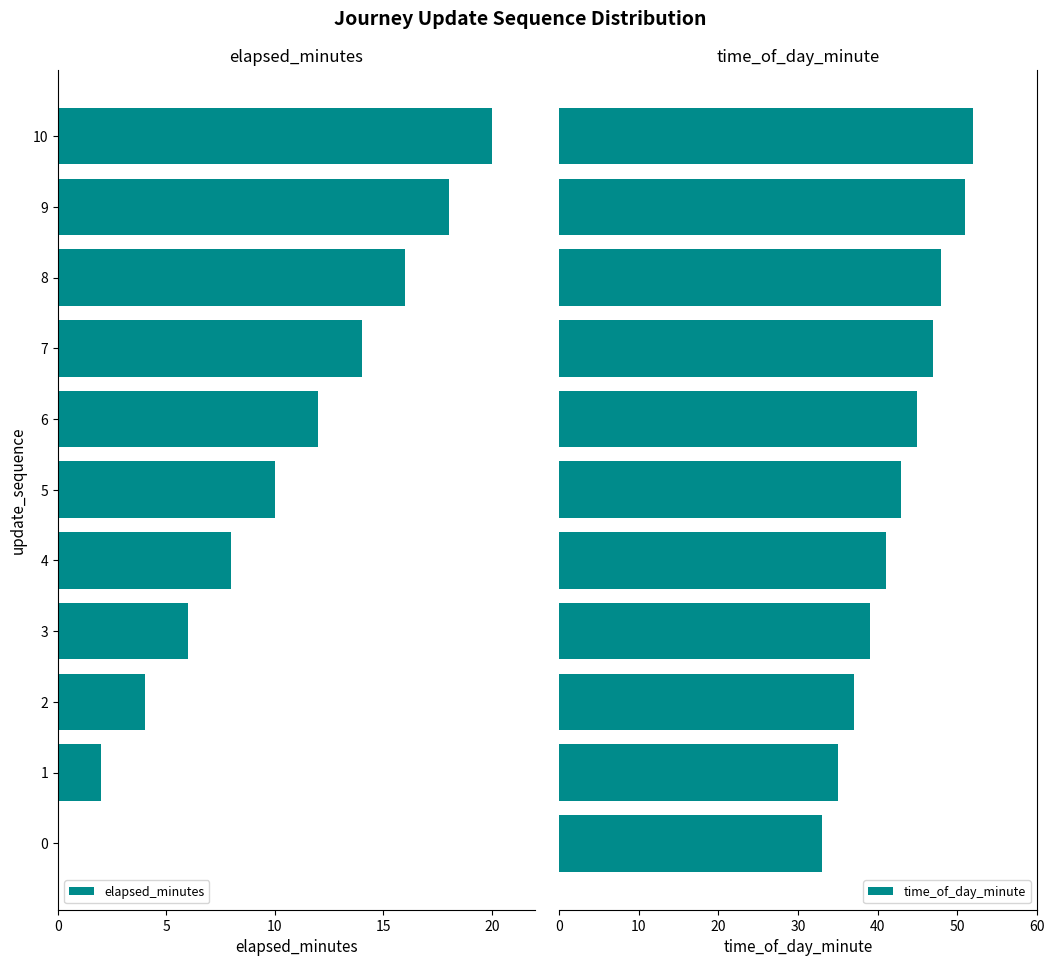

What is the minimum value for time_of_day_minute?

33